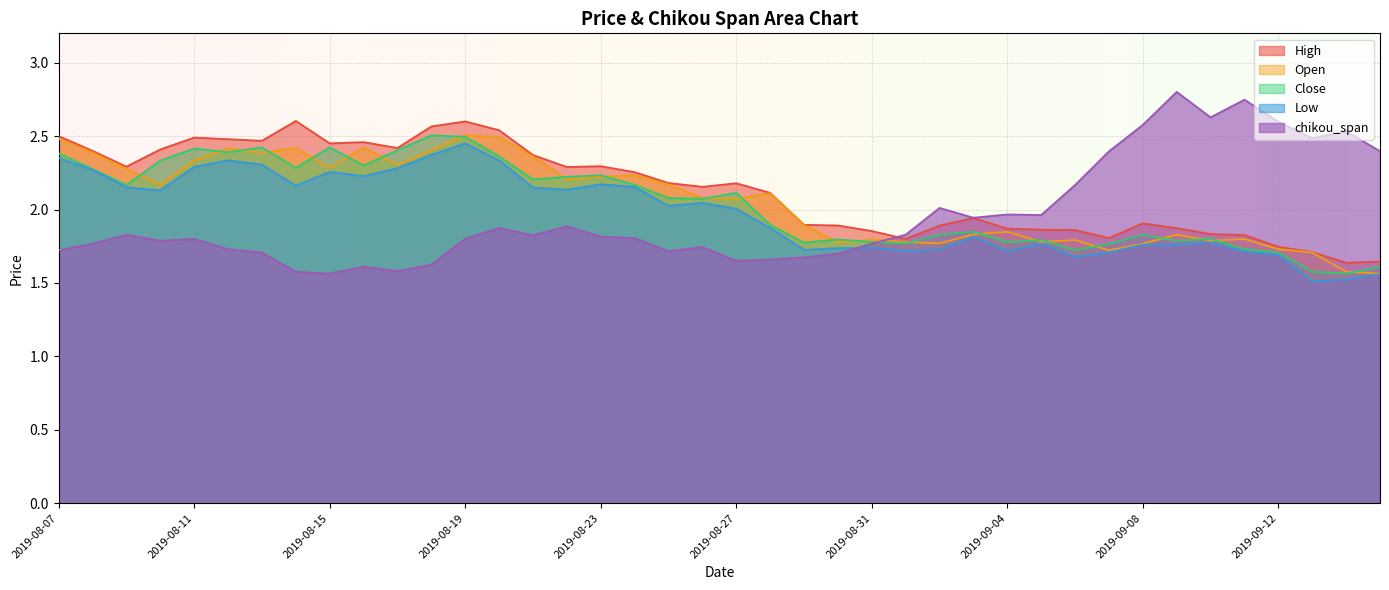

What is the value of the Close point at the 30th from the left?

1.8